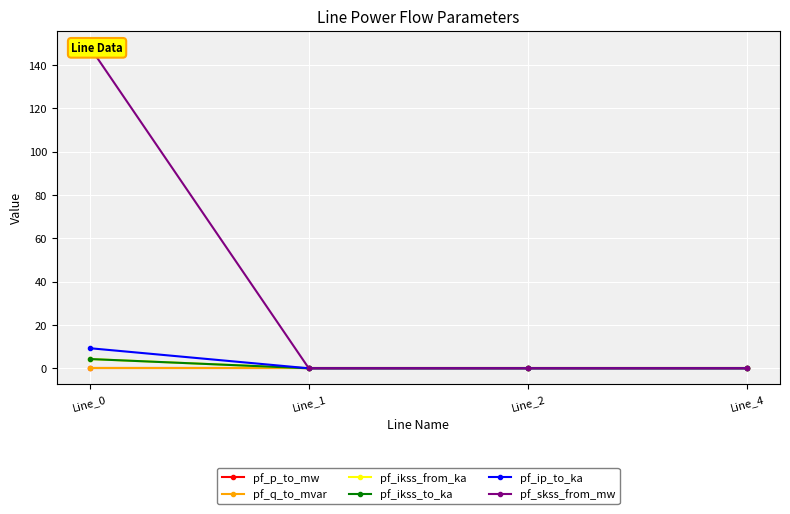

Rank the series by their maximum value, from lowest to highest.

pf_q_to_mvar, pf_p_to_mw, pf_ikss_from_ka, pf_ikss_to_ka, pf_ip_to_ka, pf_skss_from_mw